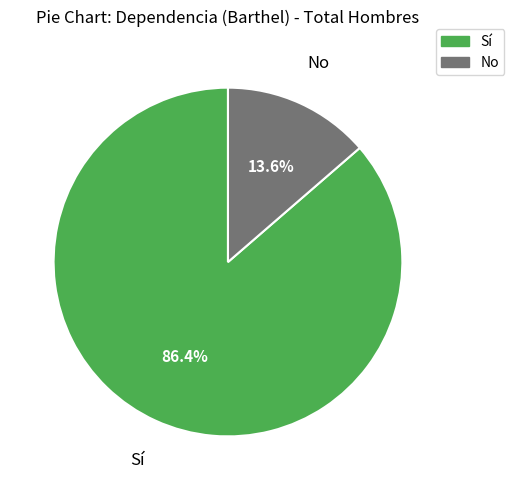

Which slice is the largest?

Sí